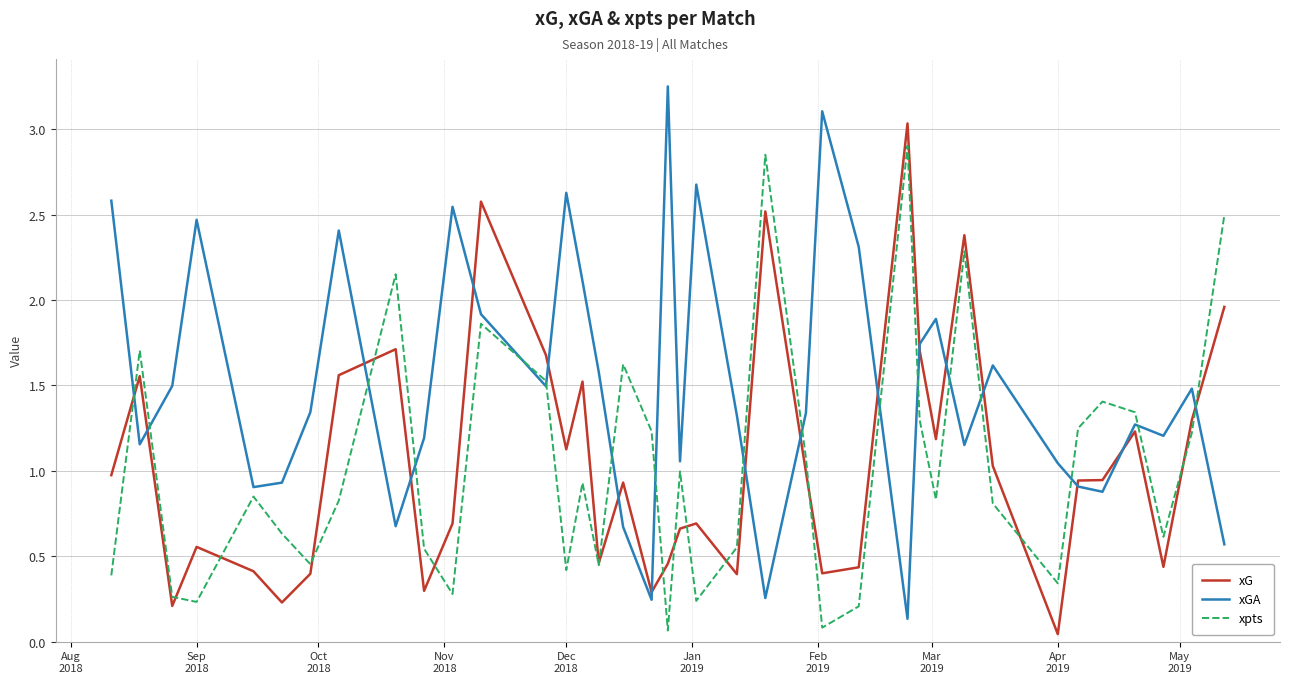

Which series has the widest spread of values?

xGA